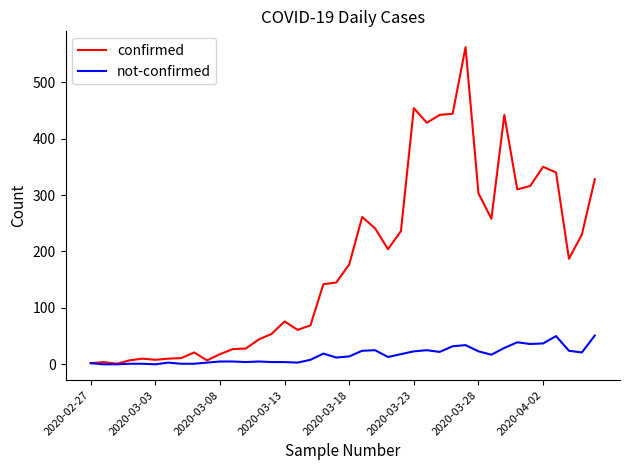

What is the maximum value shown in the chart?

562